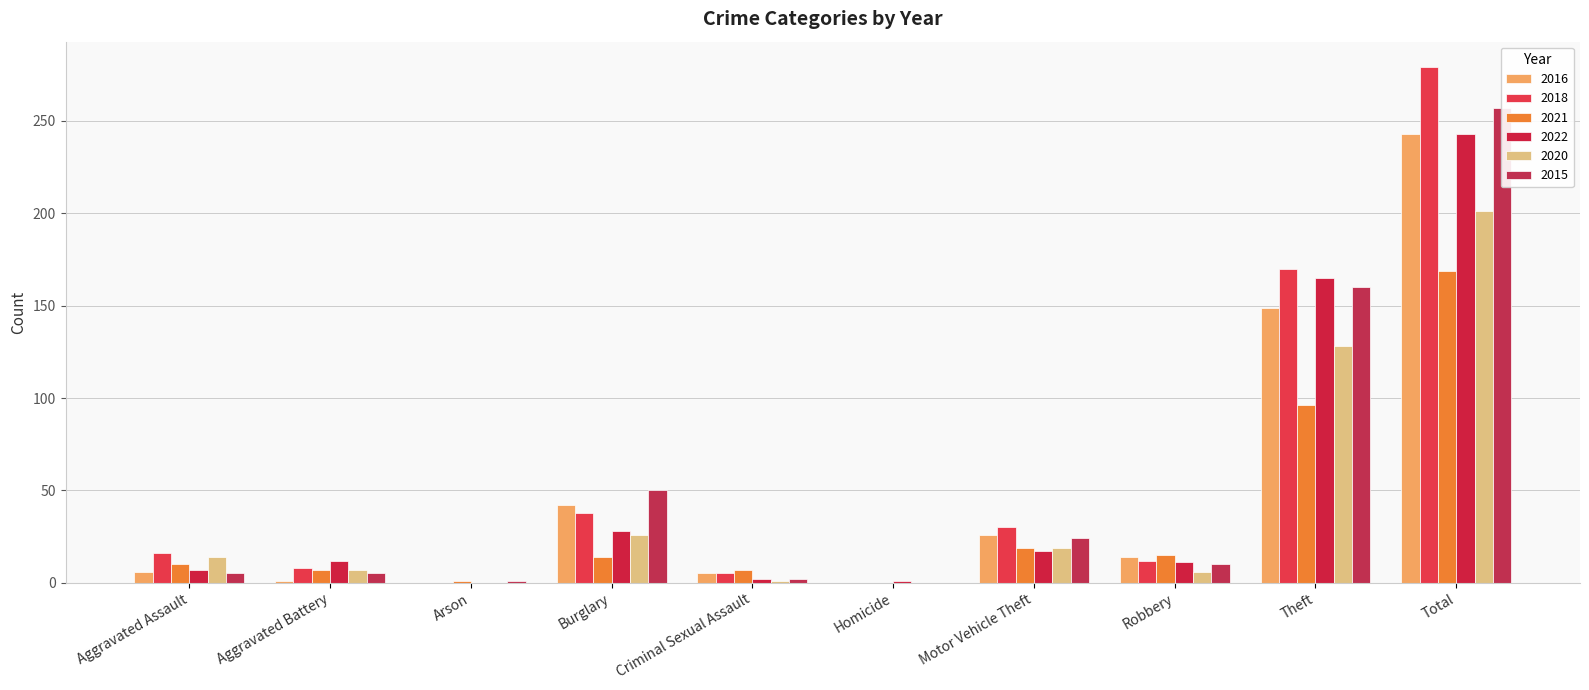

How many bars are there in each group?

6